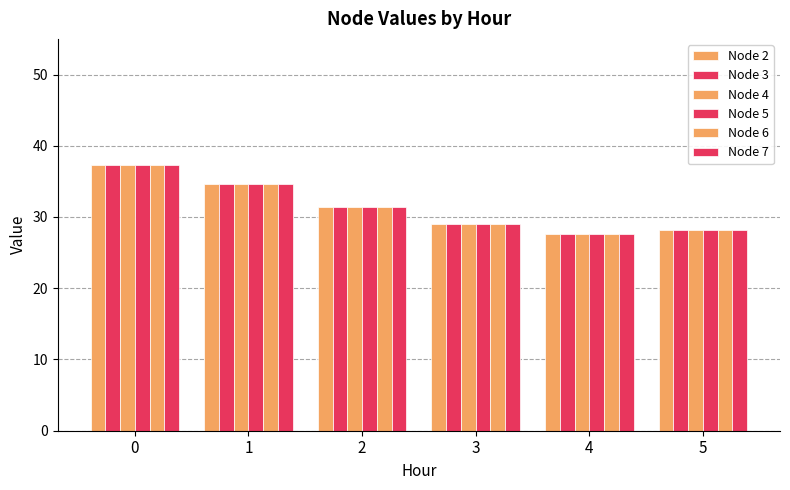

At which category does the chart reach its minimum across all series?

4